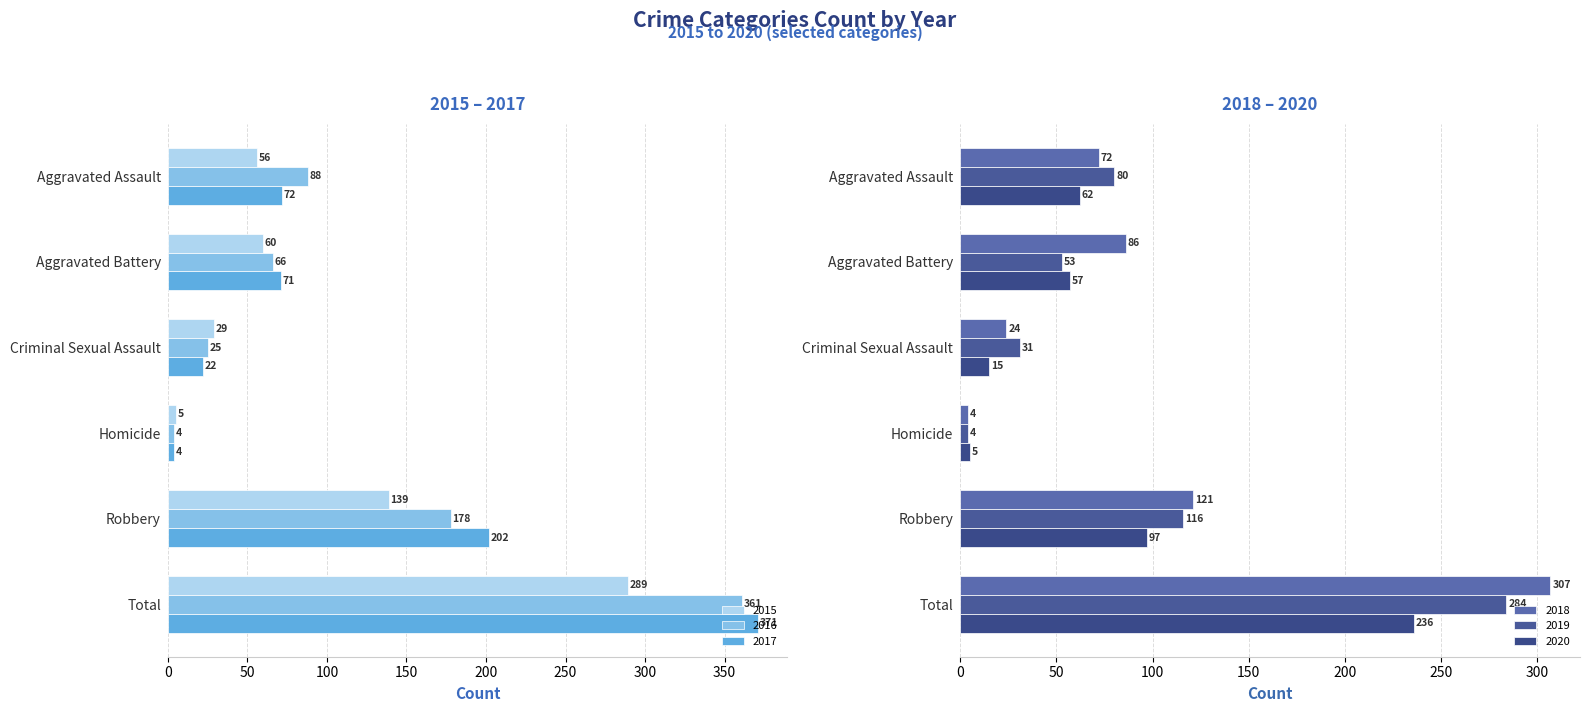

What is the greatest value displayed?

371